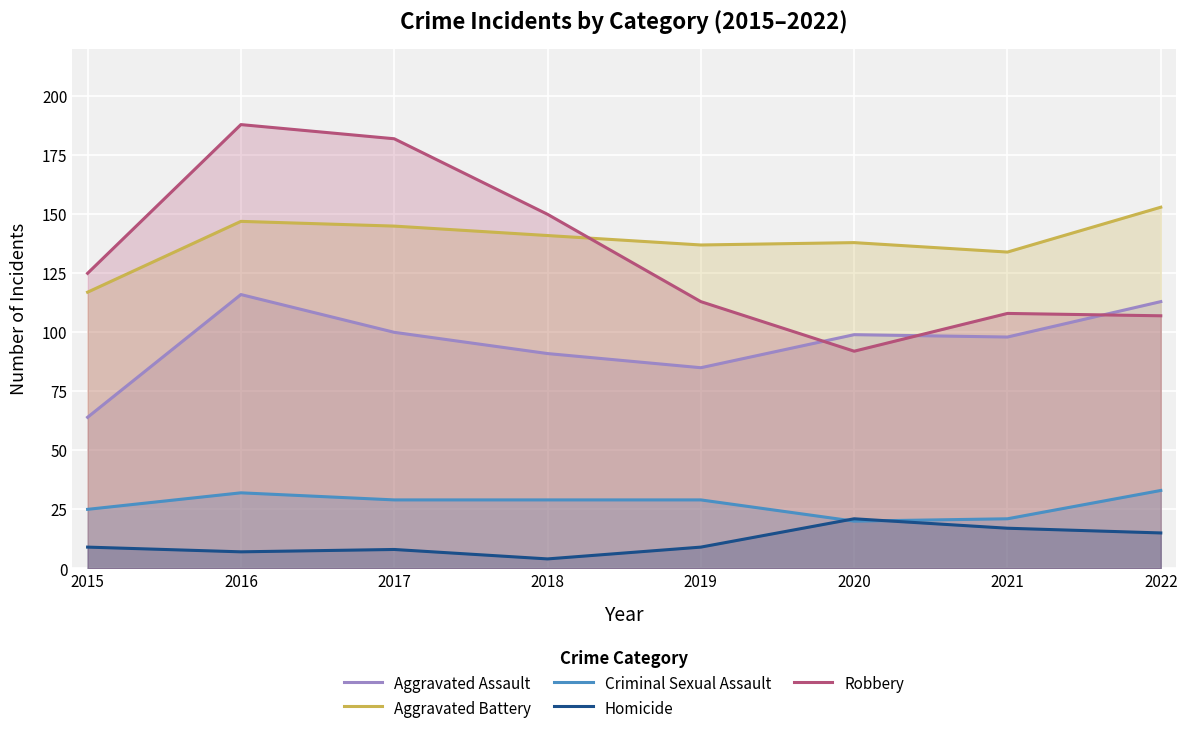

List the series in order of their peak value, lowest first.

Homicide, Criminal Sexual Assault, Aggravated Assault, Aggravated Battery, Robbery